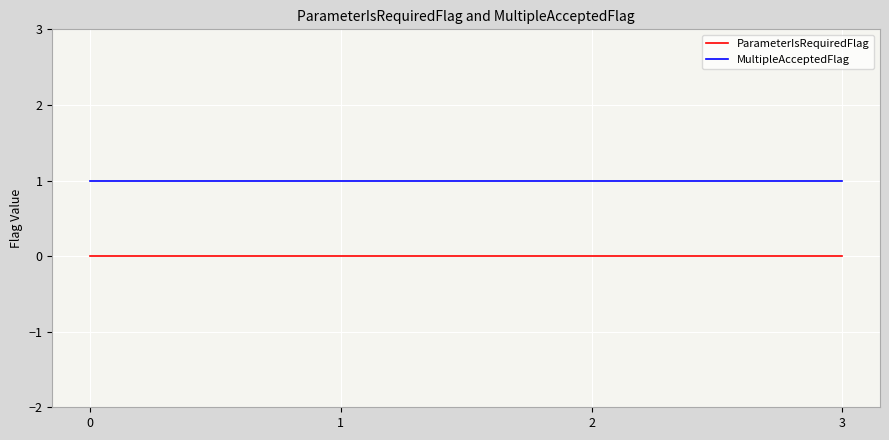

Does the chart display data point markers on the line(s)?

No